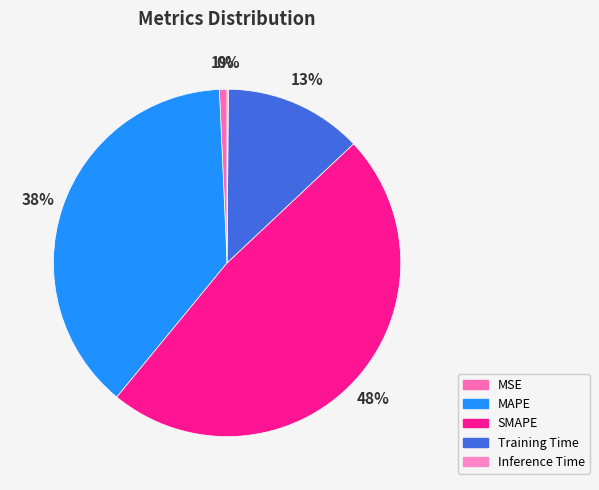

Does Inference Time account for over 50% of the chart?

No